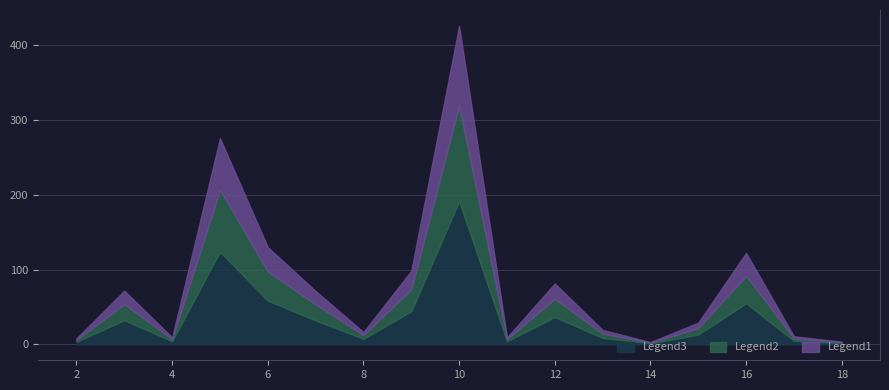

What is the highest value of the Legend3 series?

191.7